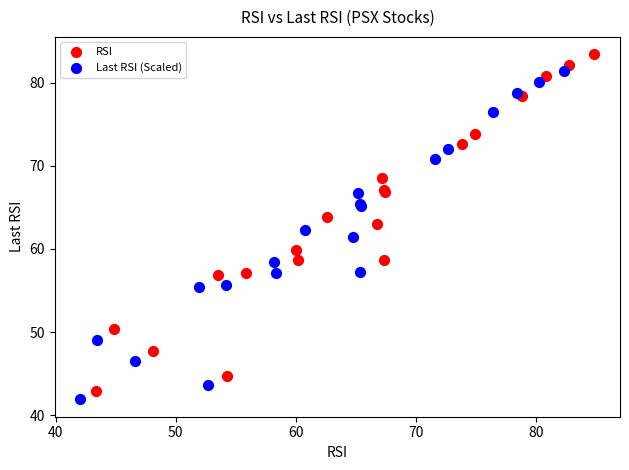

Which series reaches the maximum Y coordinate?

RSI